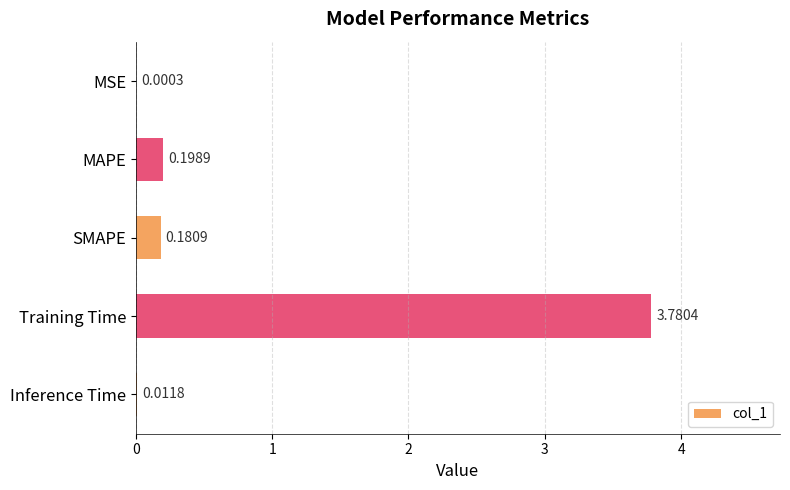

What is the sum of all values?

4.2